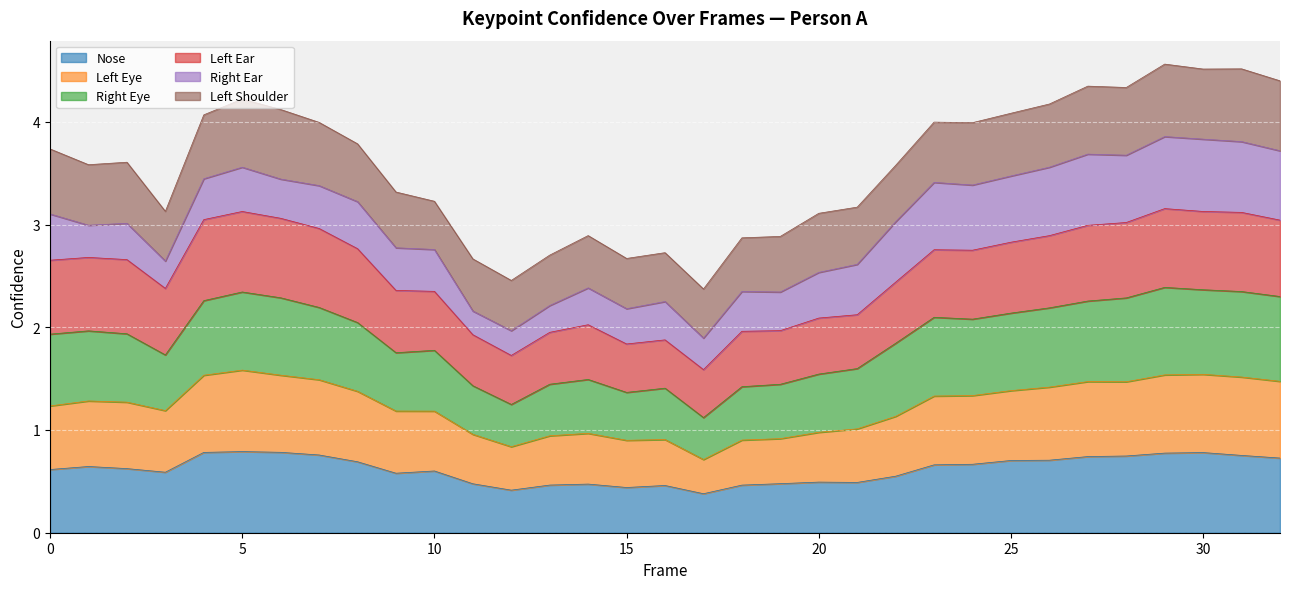

True or false: a_nose_confidence has more than 0 points higher than both neighbors.

True